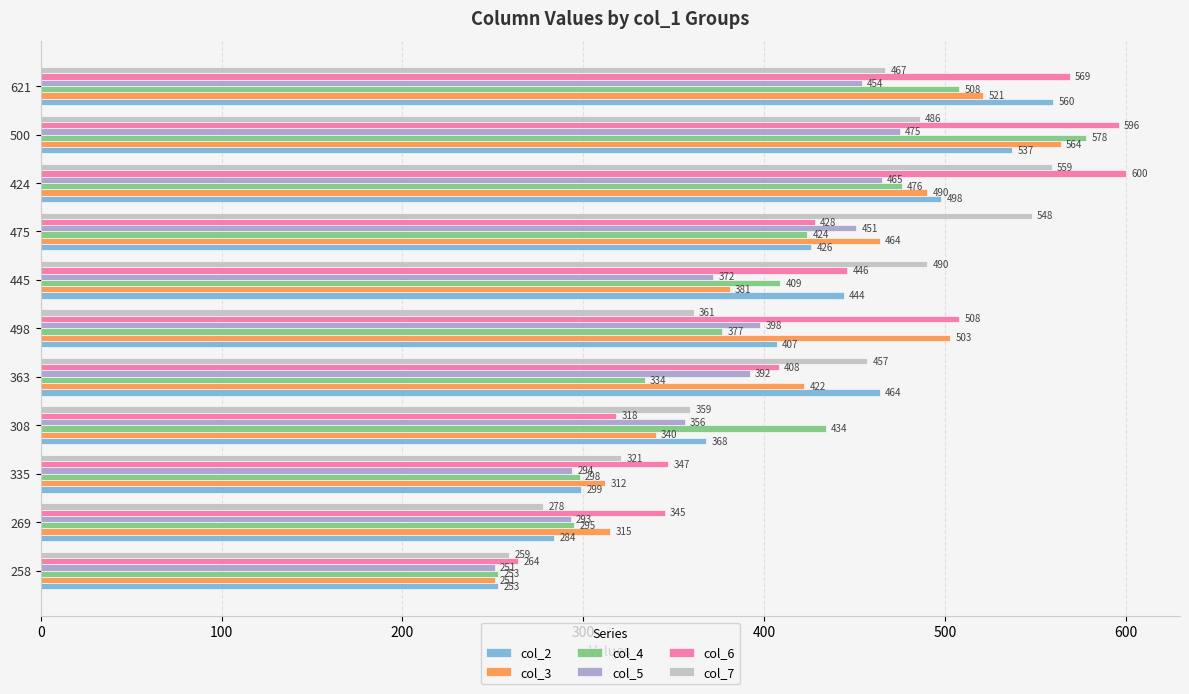

What is the difference between the maximum and minimum values in the col_2 series?

307